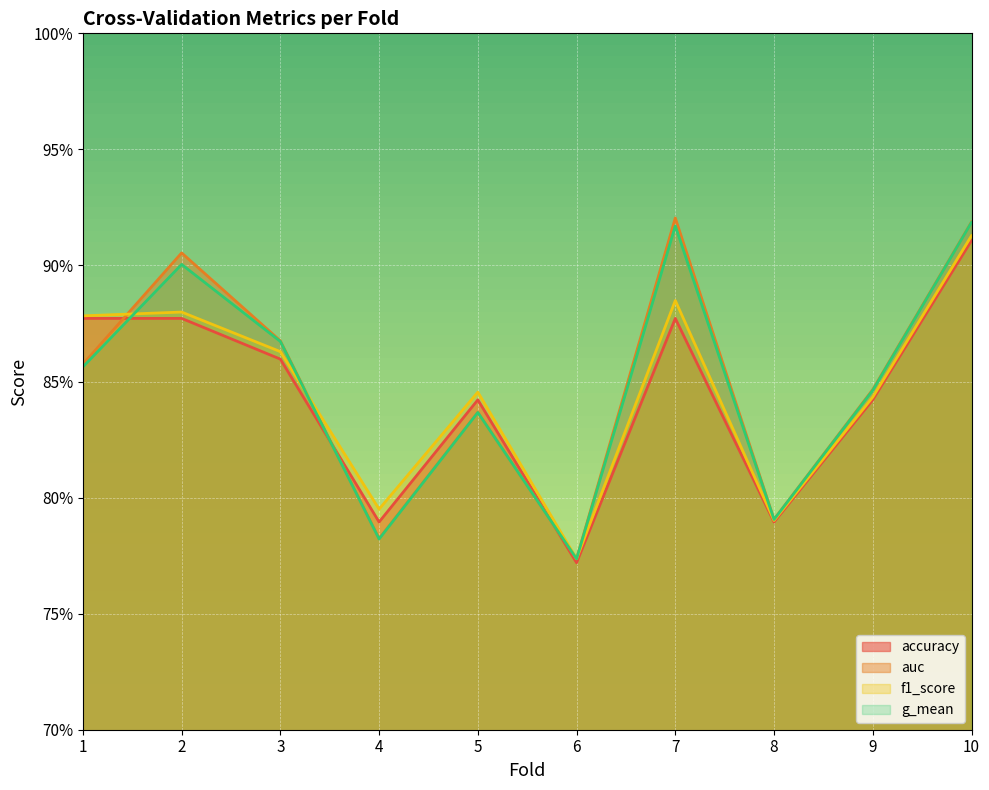

What is the sum of the f1_score values at 9 and 2?

1.7